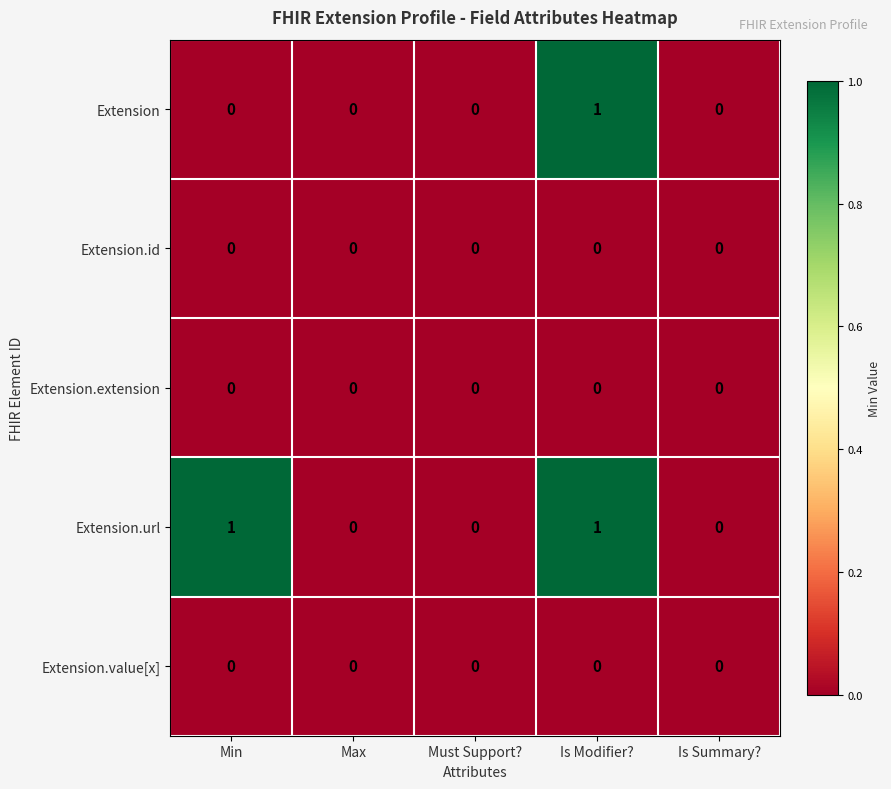

Is it true that Extension.extension equals 0 at Must Support??

True